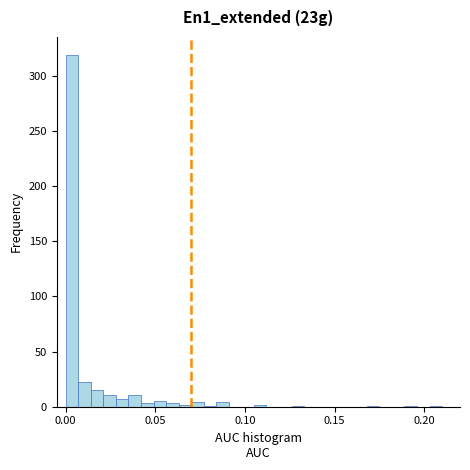

Around what value on the x-axis is the tallest bar? Give the approximate position of its centre, as read against the axis.

0.005